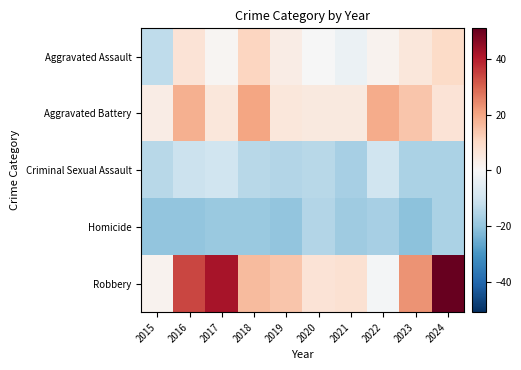

What is the total value across all series at 2018?

13.7